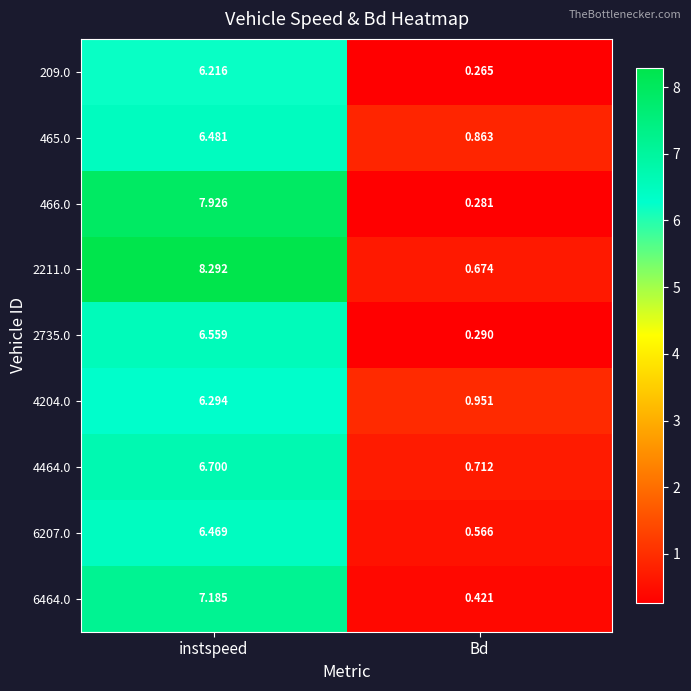

List the labels in order of 2211.0 value, largest first.

instspeed, Bd